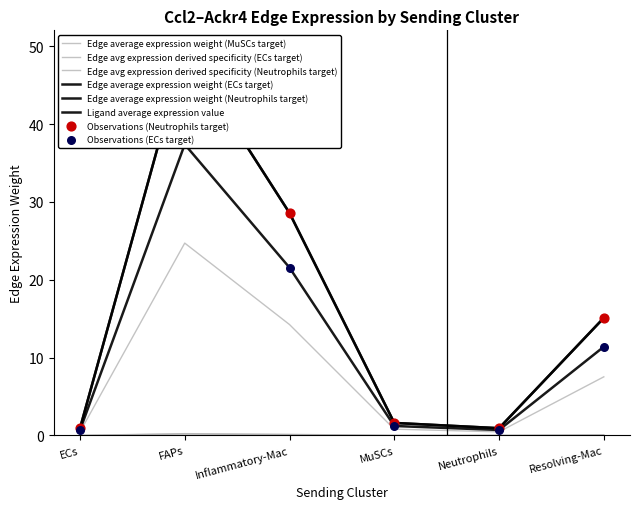

Which series contains the lowest Y value?

Ligand average expression value